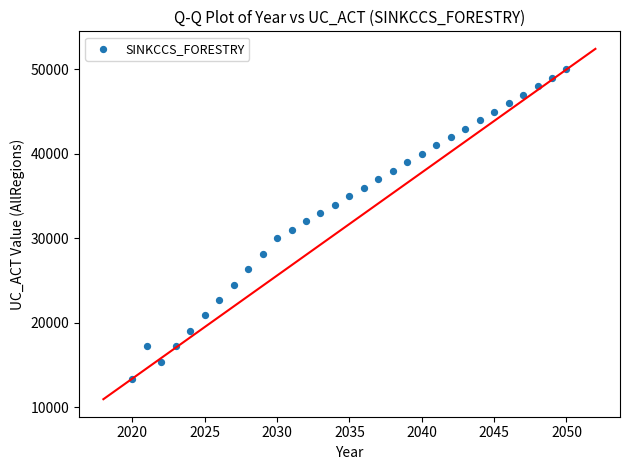

What is the range of Y values (max minus min)?

36612.3